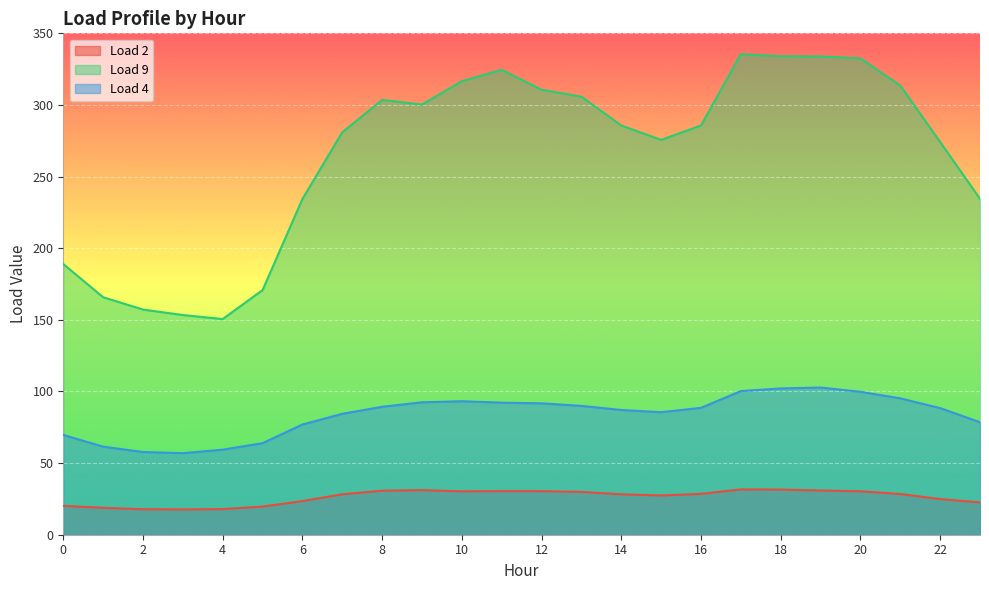

At which category is the sum across all series the highest?

18